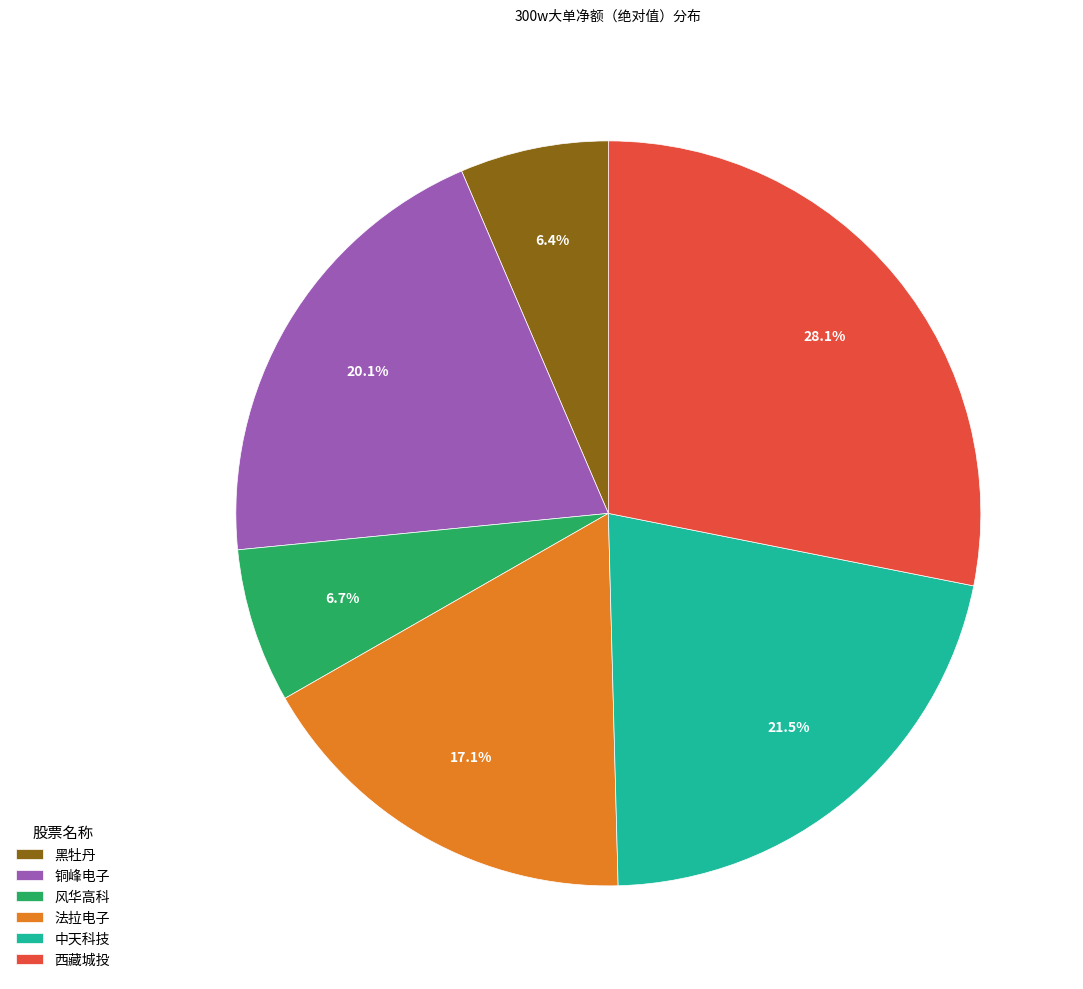

Combined, do 黑牡丹 and 法拉电子 account for over 50%?

No